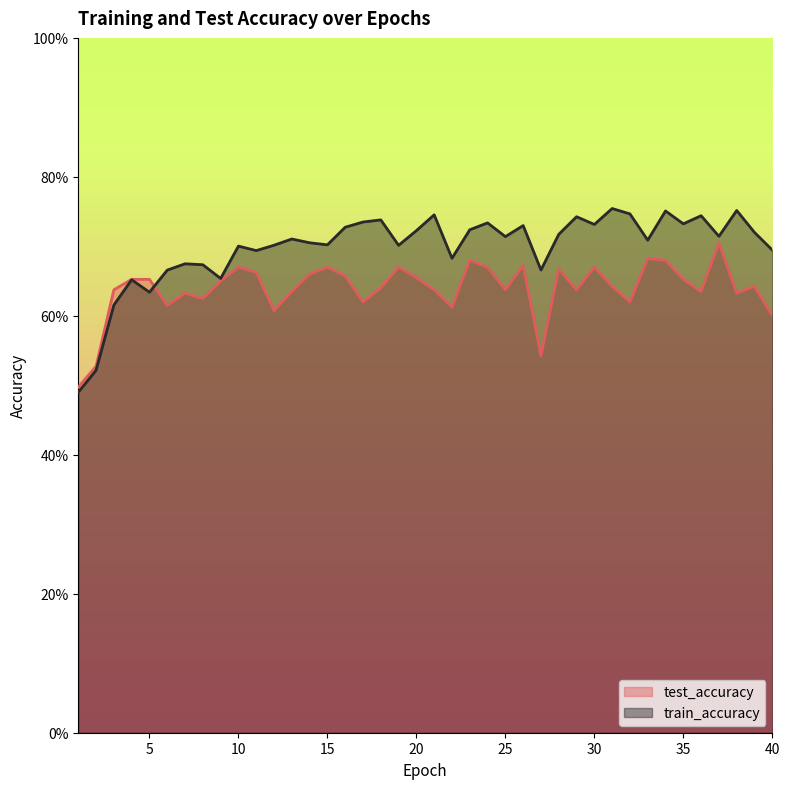

Reading right to left, list all the values displayed in this chart.

test_accuracy: 0.6	0.6	0.6	0.7	0.6	0.7	0.7	0.7	0.6	0.6	0.7	0.6	0.7	0.5	0.7	0.6	0.7	0.7	0.6	0.6	0.7	0.7	0.6	0.6	0.7	0.7	0.7	0.6	0.6	0.7	0.7	0.6	0.6	0.6	0.6	0.7	0.7	0.6	0.5	0.5
train_accuracy: 0.7	0.7	0.8	0.7	0.7	0.7	0.8	0.7	0.7	0.8	0.7	0.7	0.7	0.7	0.7	0.7	0.7	0.7	0.7	0.7	0.7	0.7	0.7	0.7	0.7	0.7	0.7	0.7	0.7	0.7	0.7	0.7	0.7	0.7	0.7	0.6	0.7	0.6	0.5	0.5